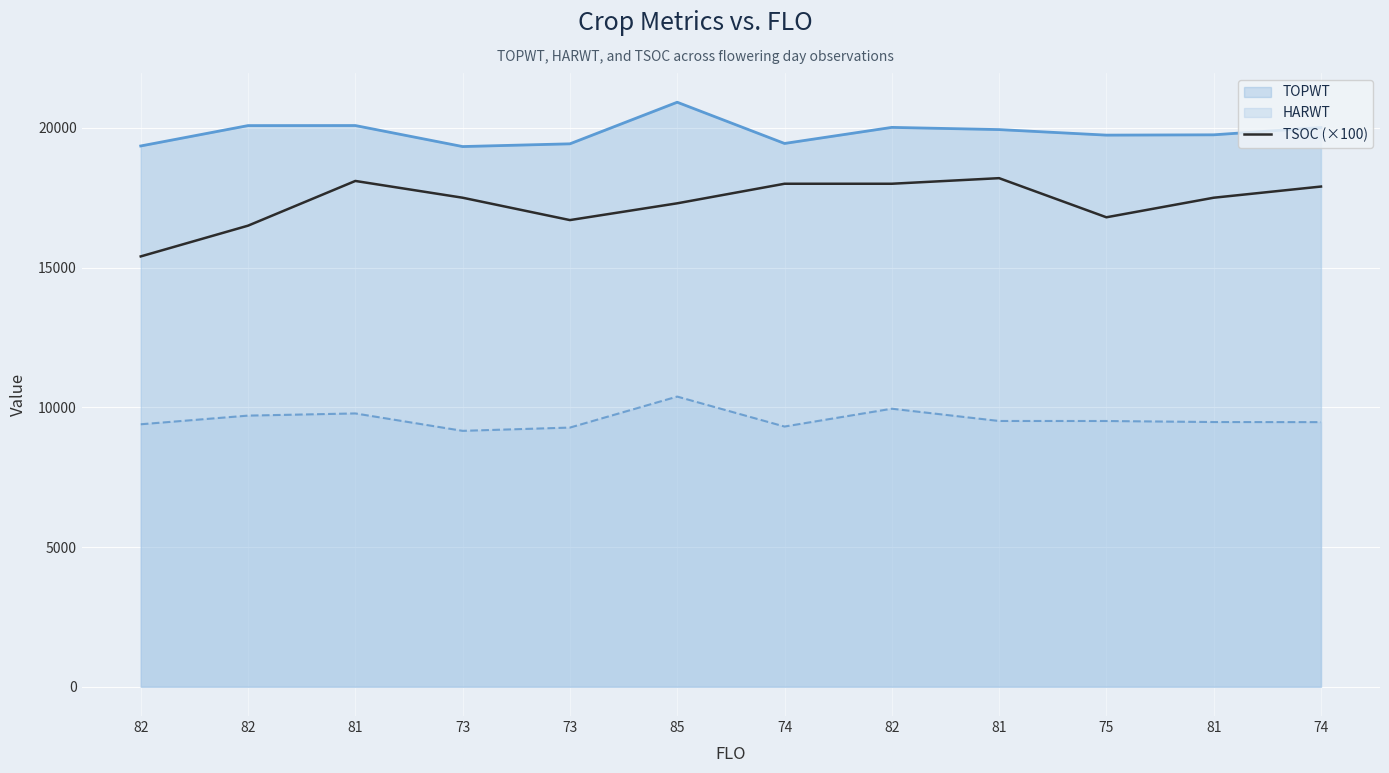

At which label is the value closest to 16800?

75